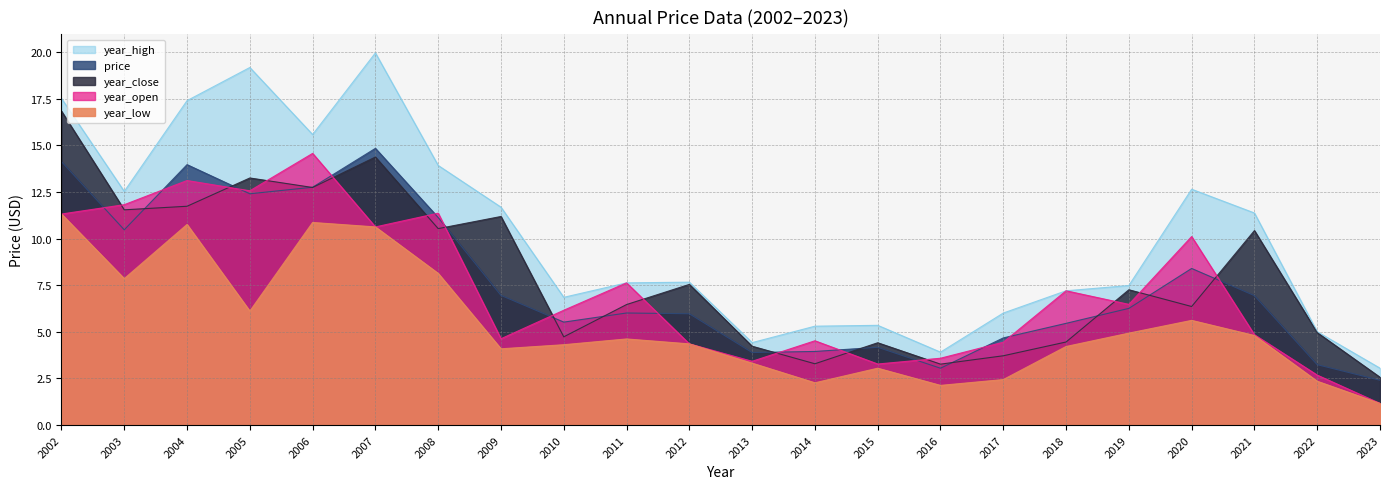

True or false: price has more than 0 points higher than both neighbors.

True